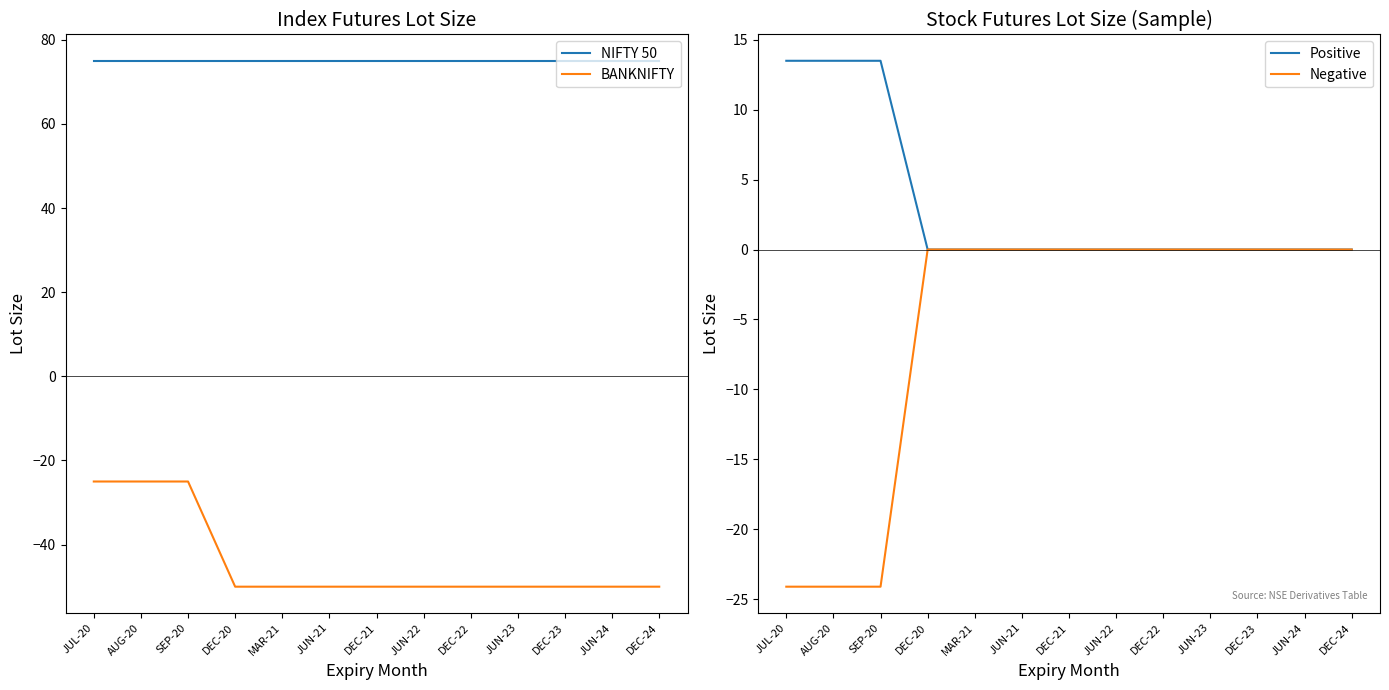

What are all the series names shown in the legend?

NIFTY 50, BANKNIFTY, Positive, Negative